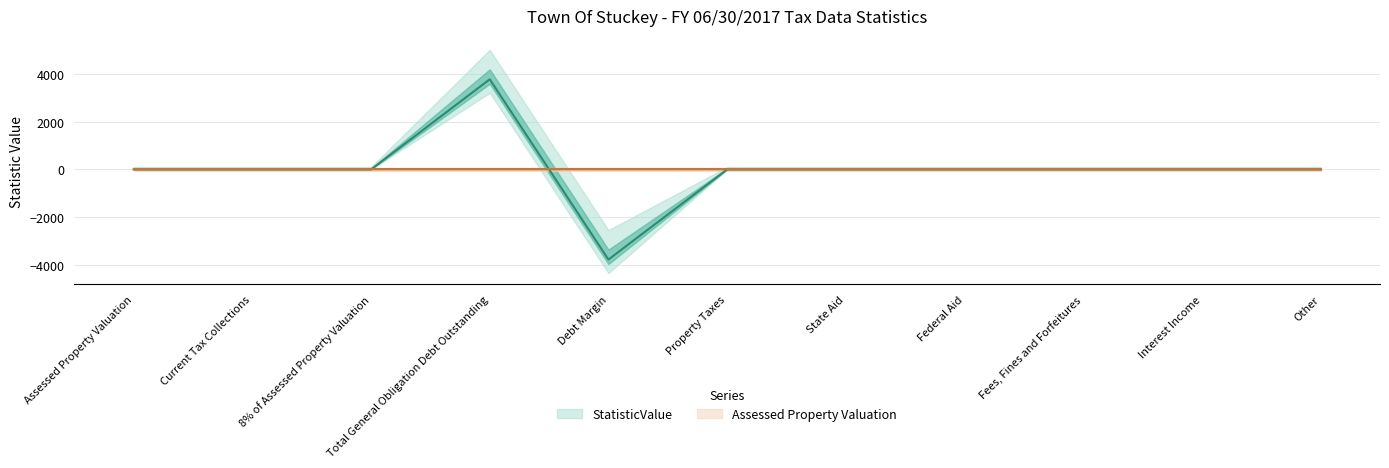

Where does the data first go above 0?

Total General Obligation Debt Outstanding